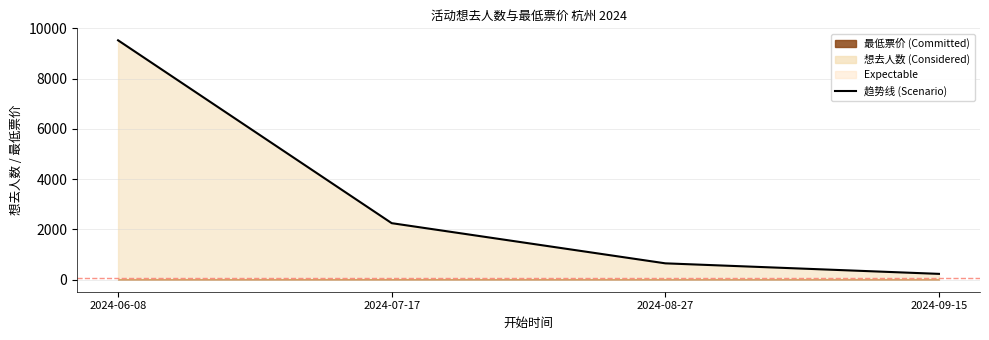

At which category does the chart reach its minimum across all series?

2024-09-15